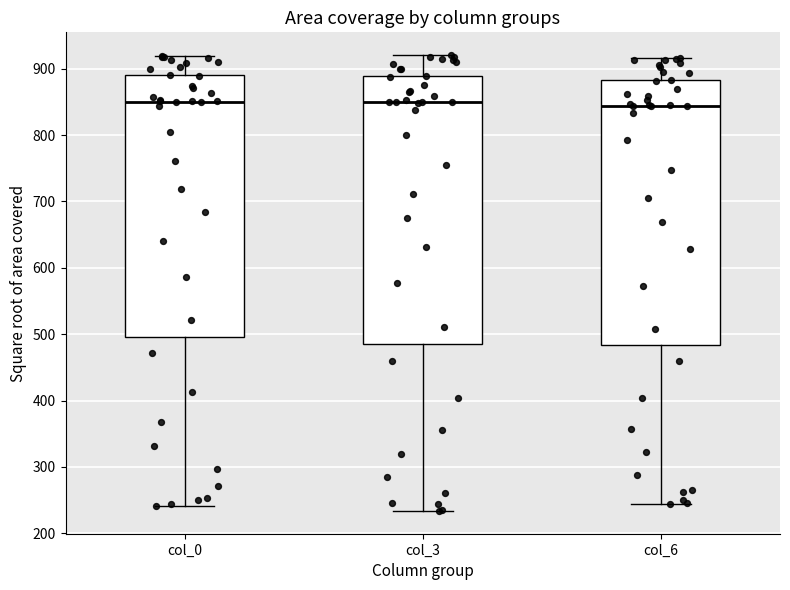

Reading left to right, read every box against the y-axis: the position of its median line, the range the box covers, and the ends of its whiskers. The values are not printed on the chart, so give them approximately, as read against the axis.

col_0: median 850, box 500 to 890, whiskers 240 to 920
col_3: median 850, box 490 to 890, whiskers 230 to 920
col_6: median 840, box 480 to 880, whiskers 240 to 920